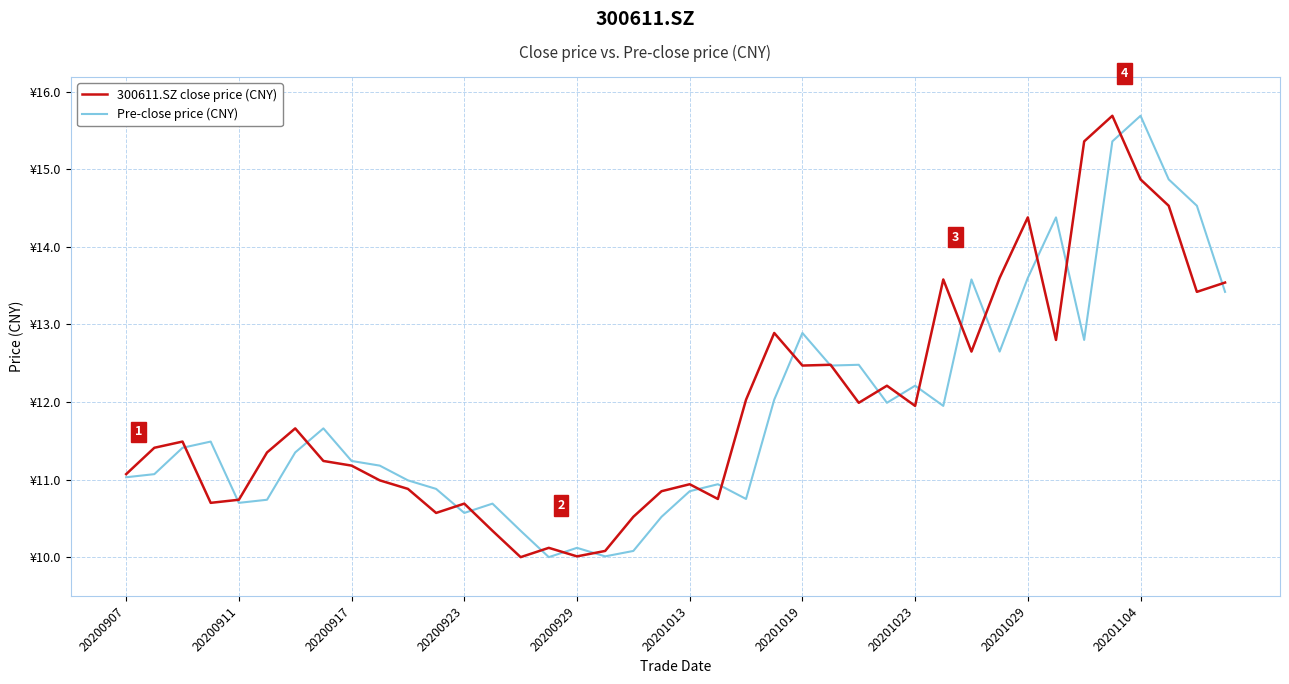

What are all the series names shown in the legend?

300611.SZ close price (CNY), Pre-close price (CNY)